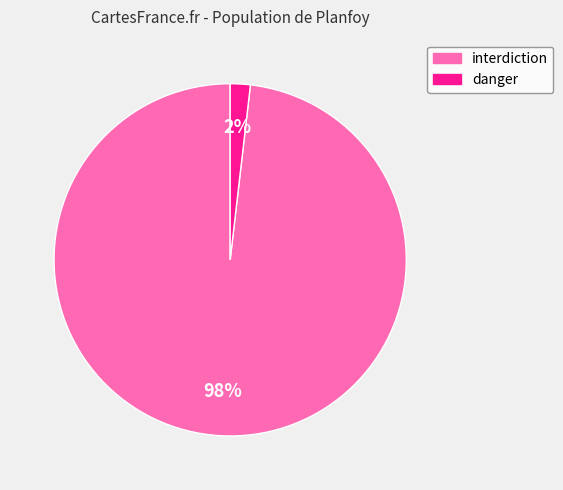

Count the number of slices in the pie.

2